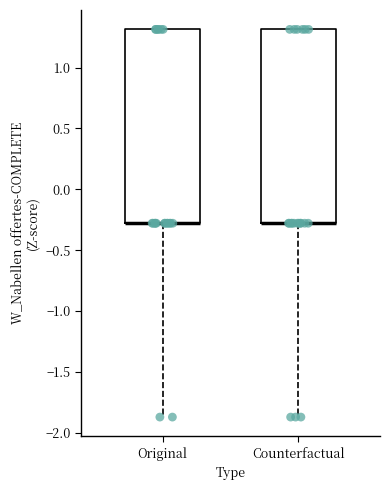

Reading left to right, read every box against the y-axis: the position of its median line, the range the box covers, and the ends of its whiskers. The values are not printed on the chart, so give them approximately, as read against the axis.

Original: median -0.30 (drawn on the box's lower edge), box -0.30 to 1.30, whiskers -1.85 to 1.30
Counterfactual: median -0.30 (drawn on the box's lower edge), box -0.30 to 1.30, whiskers -1.85 to 1.30